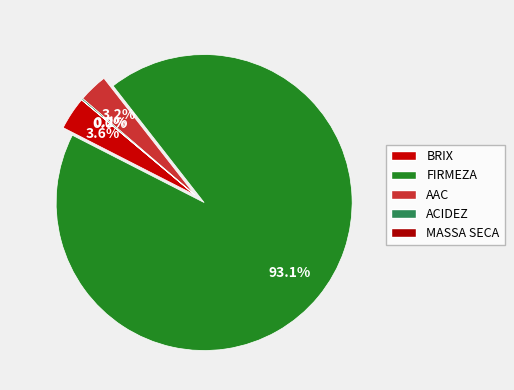

The AAC slice represents 10% of the pie. True or false?

False